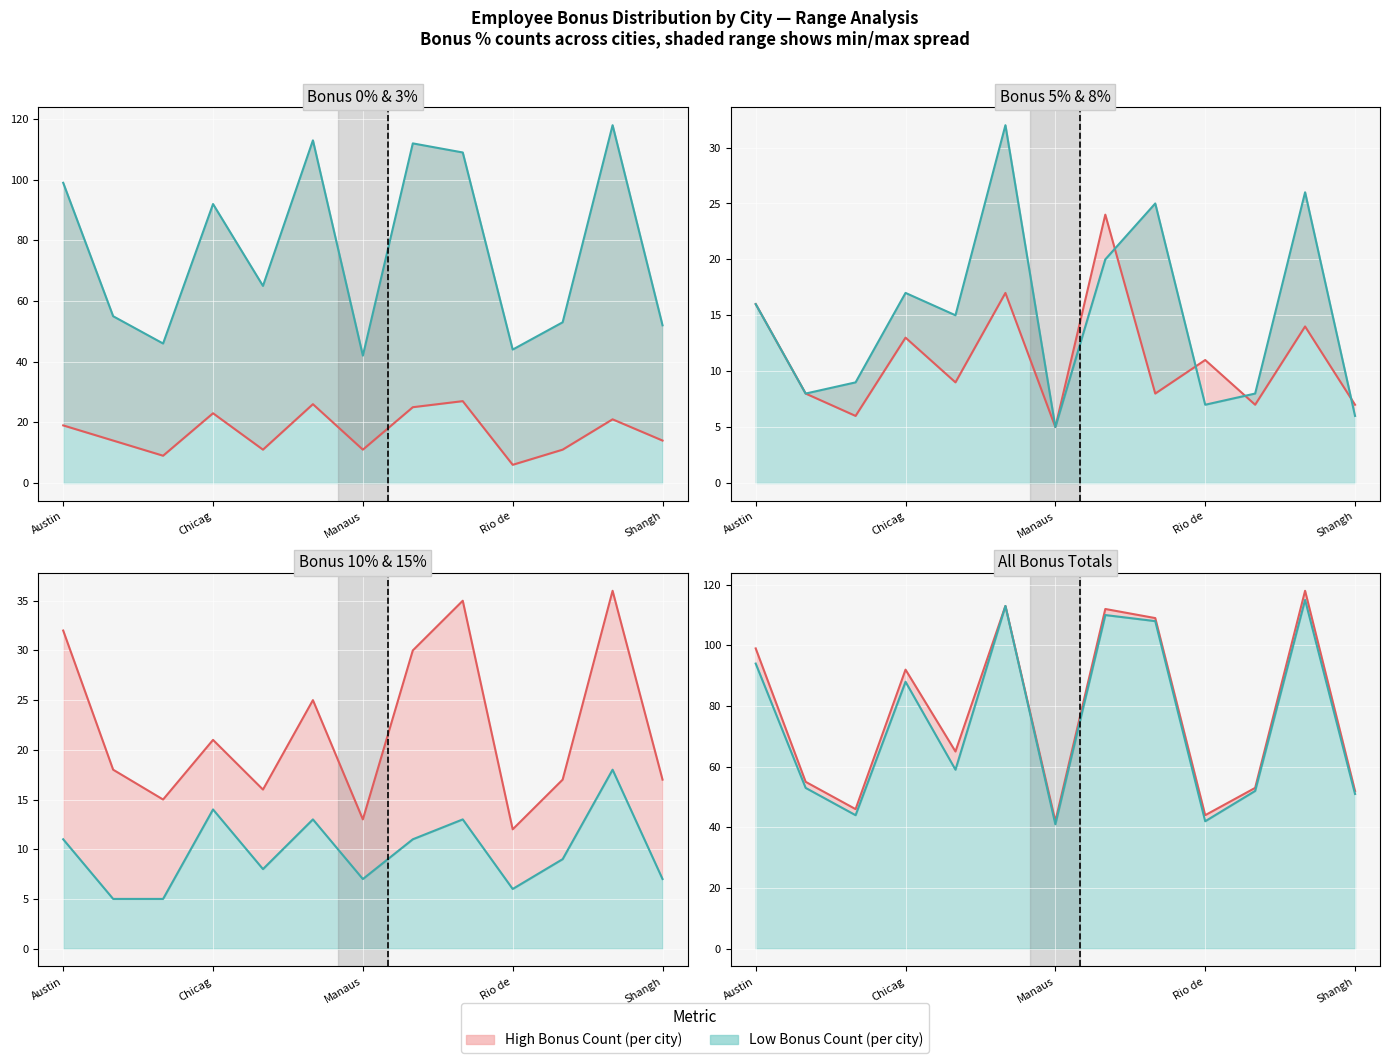

At how many categories does at least one series exceed 40?

13